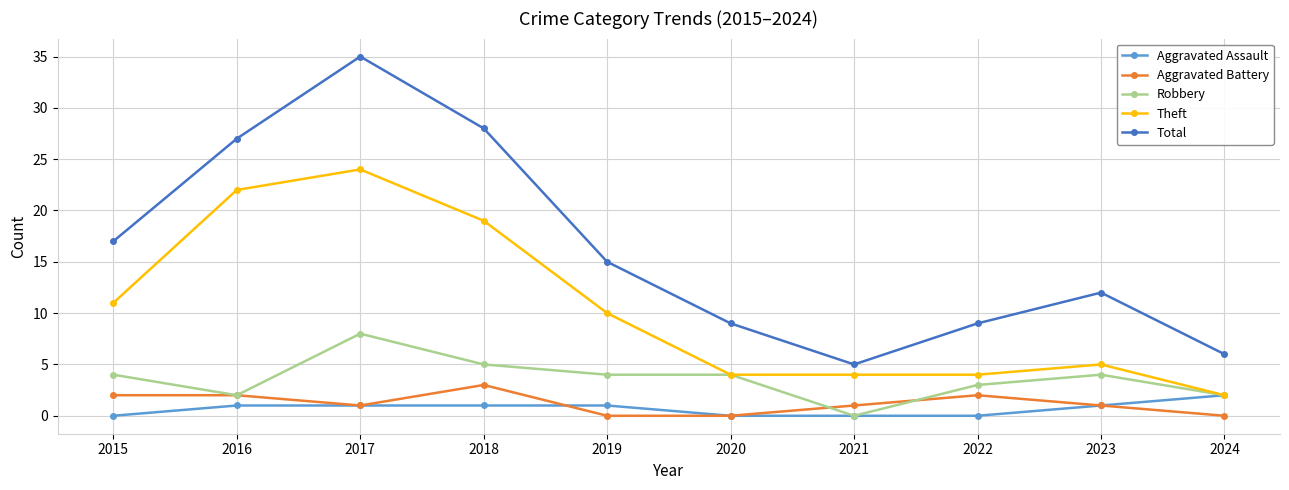

Reading right to left, what are all the values shown in this chart?

Aggravated Assault: 2024=2	2023=1	2022=0	2021=0	2020=0	2019=1	2018=1	2017=1	2016=1	2015=0
Aggravated Battery: 2024=0	2023=1	2022=2	2021=1	2020=0	2019=0	2018=3	2017=1	2016=2	2015=2
Robbery: 2024=2	2023=4	2022=3	2021=0	2020=4	2019=4	2018=5	2017=8	2016=2	2015=4
Theft: 2024=2	2023=5	2022=4	2021=4	2020=4	2019=10	2018=19	2017=24	2016=22	2015=11
Total: 2024=6	2023=12	2022=9	2021=5	2020=9	2019=15	2018=28	2017=35	2016=27	2015=17